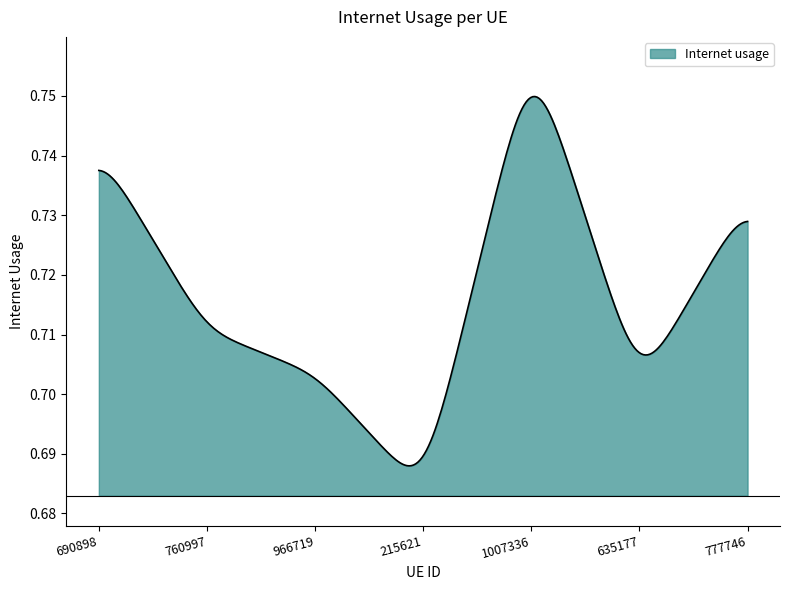

How many lines are shown in the chart?

1